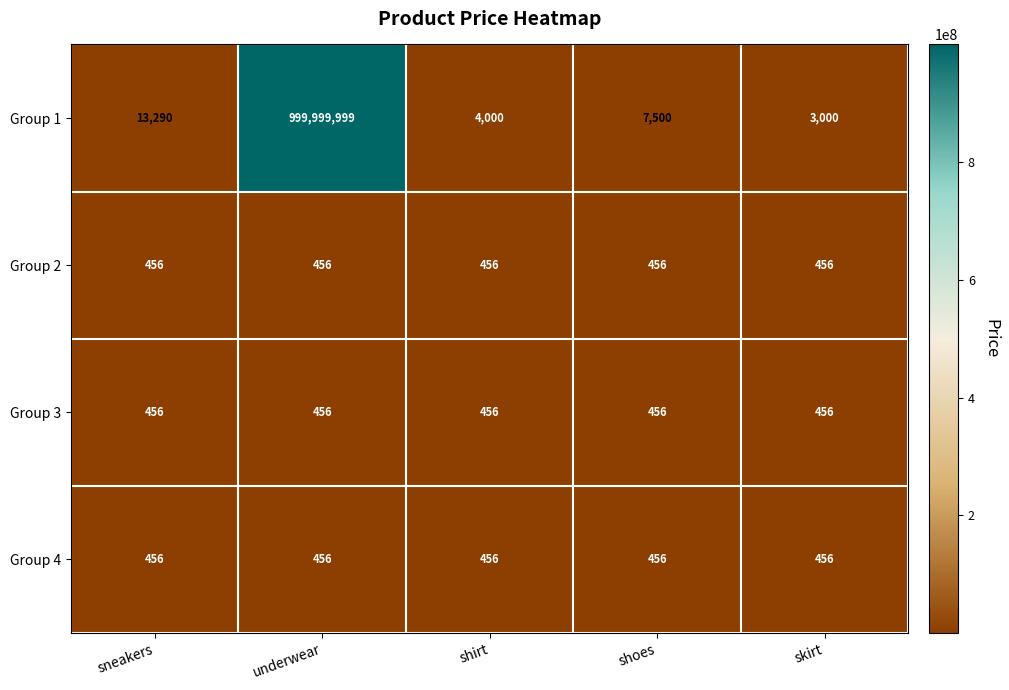

What is the total value across all series at underwear?

1000001367